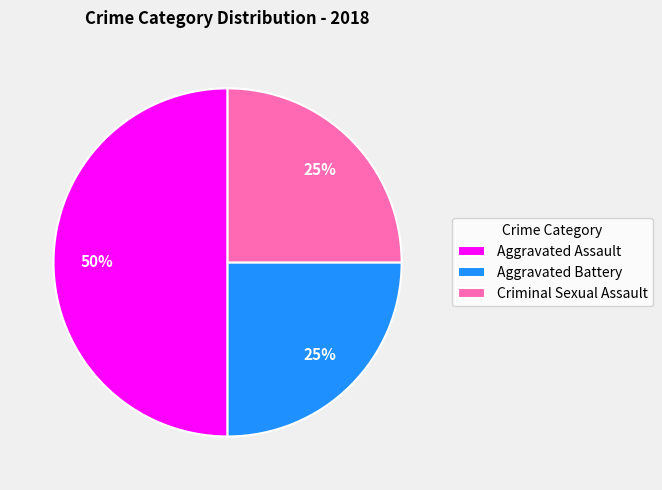

Is Aggravated Battery the majority of the pie?

No